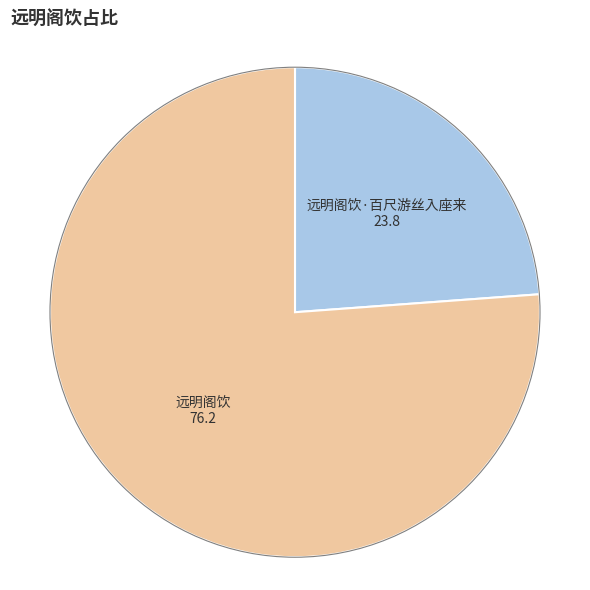

How many slices are in this pie chart?

2